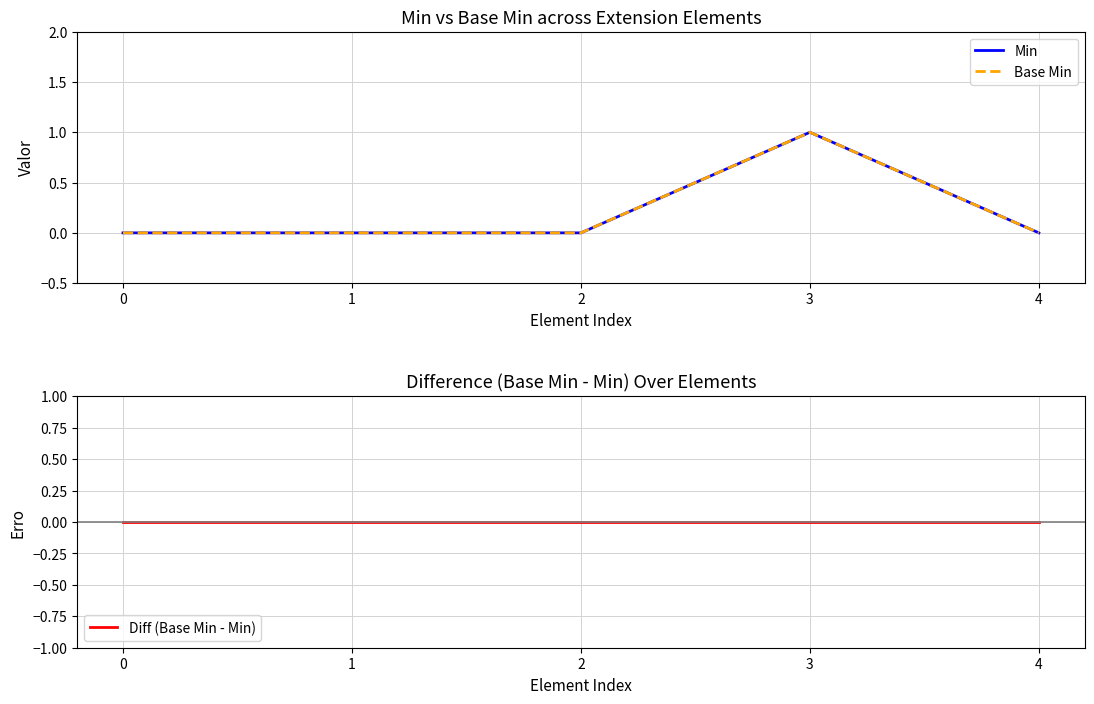

Rank the series by their maximum value, from lowest to highest.

Diff (Base Min - Min), Min, Base Min